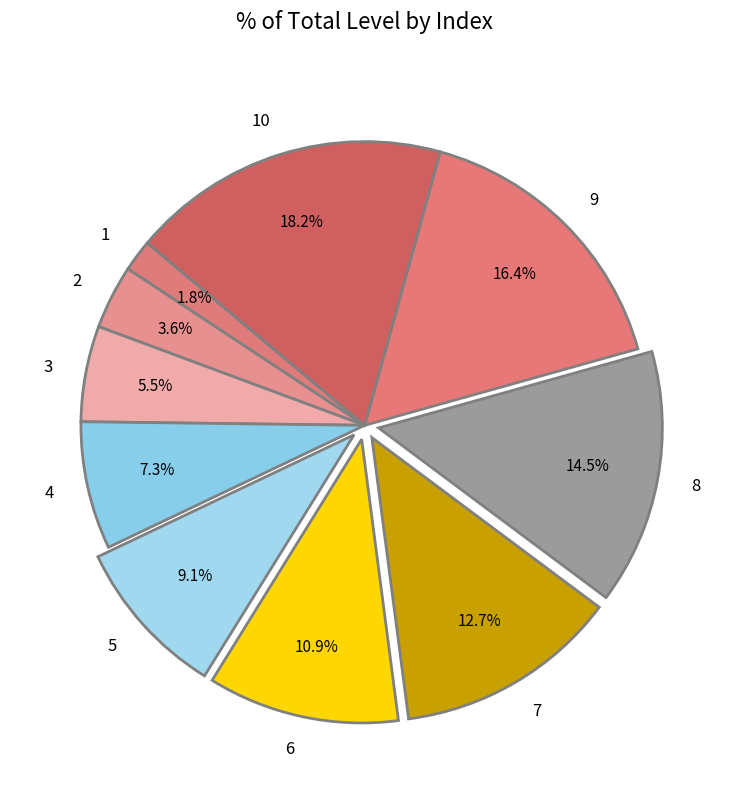

Does any single category account for the majority?

No